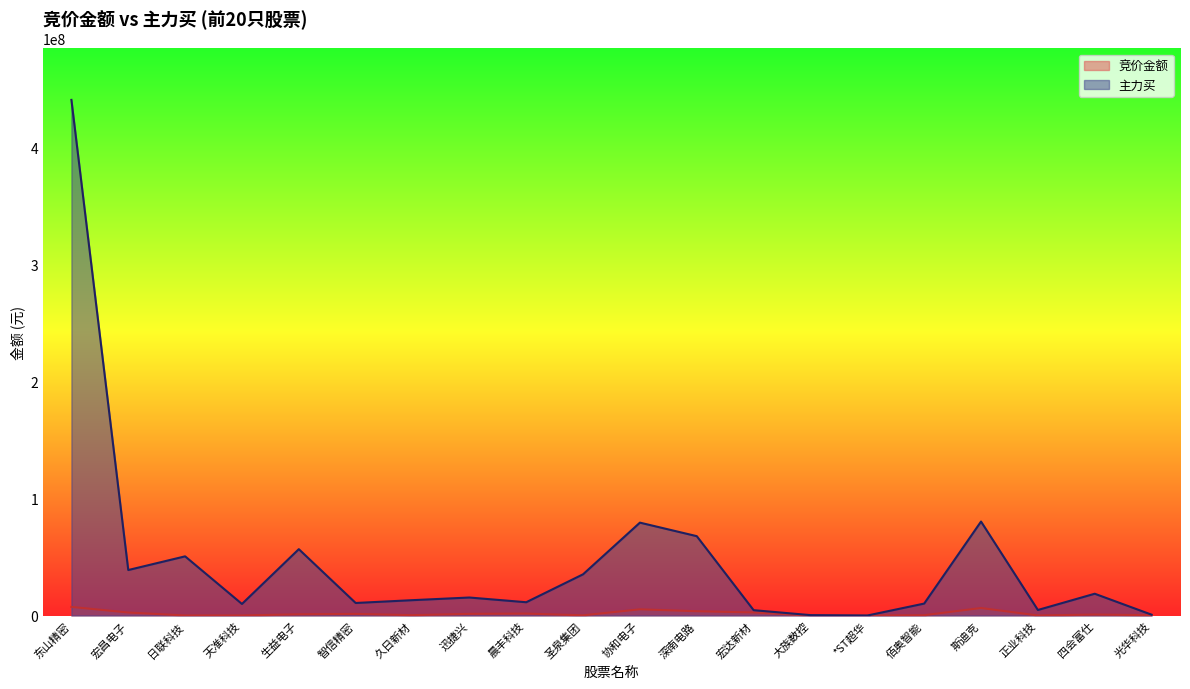

Between which two adjacent categories do 竞价金额 and 主力买 first intersect?

大族数控 and *ST超华